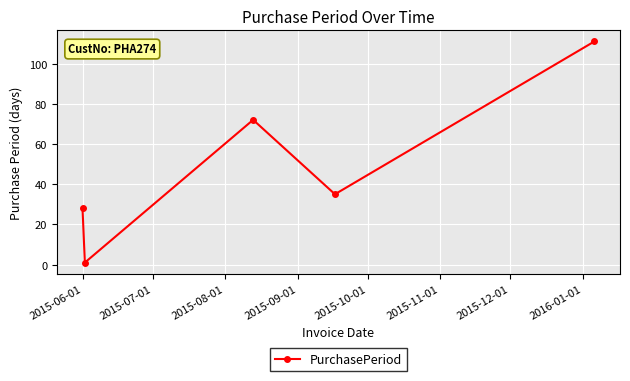

What is the greatest value displayed?

111